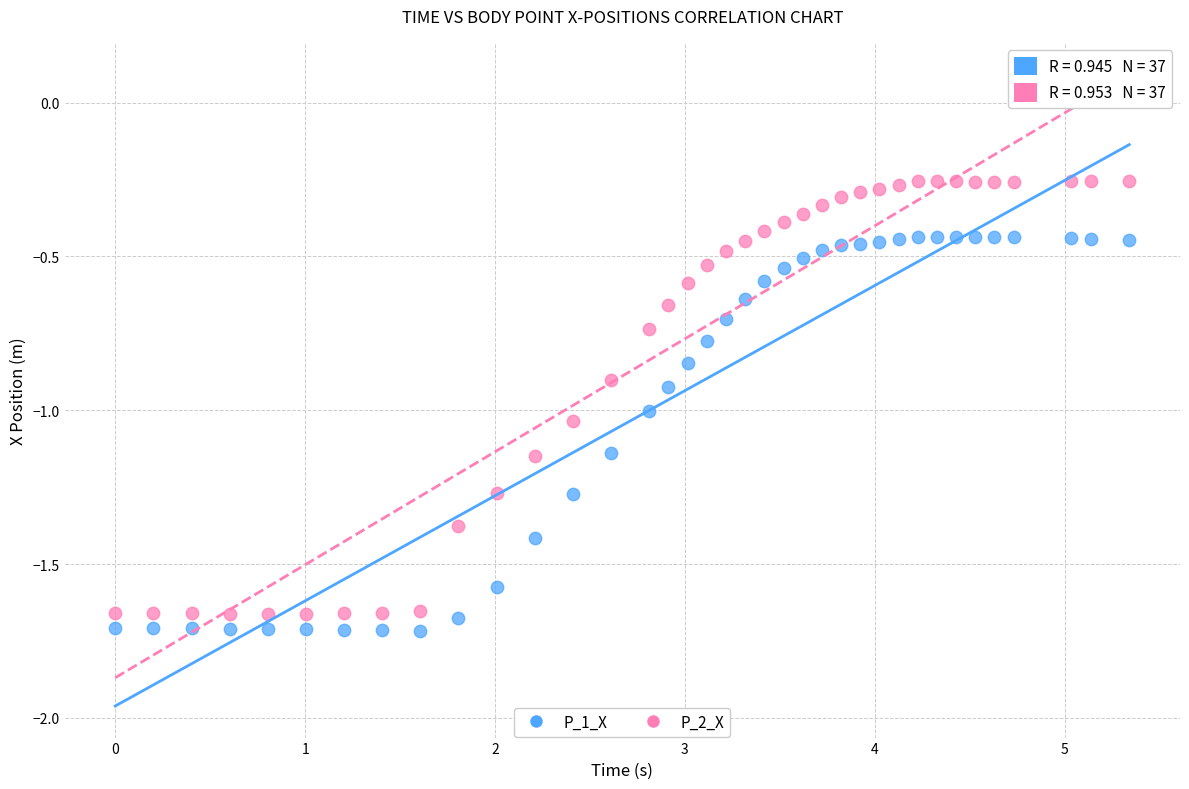

Across all data points, what is the range of Y values (max minus min)?

1.5